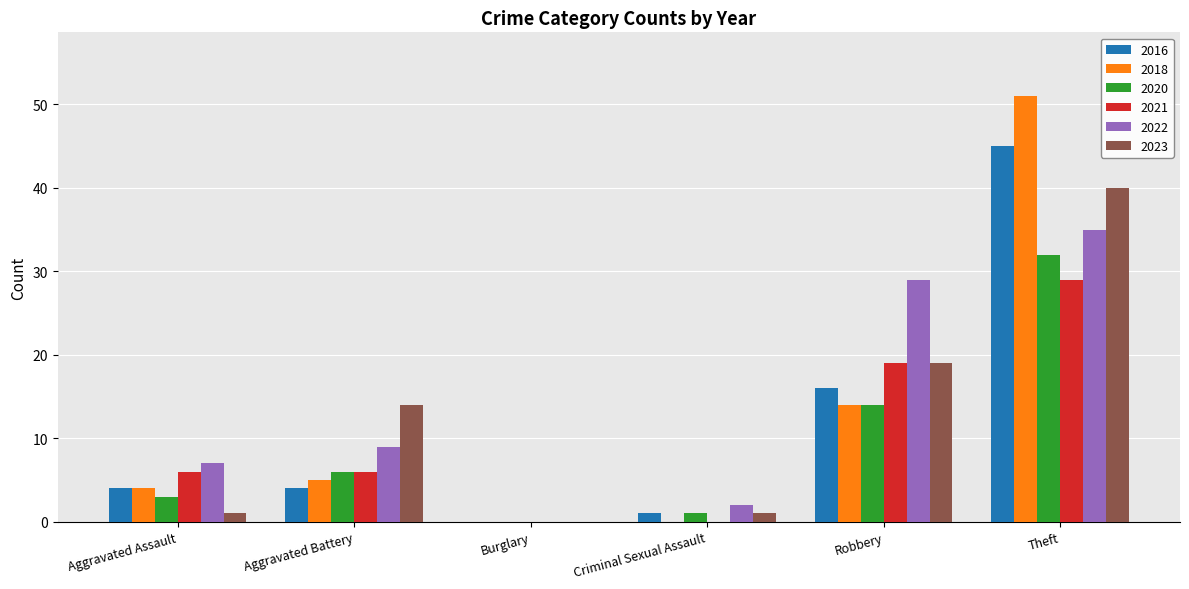

How many values in 2022 are above zero?

5